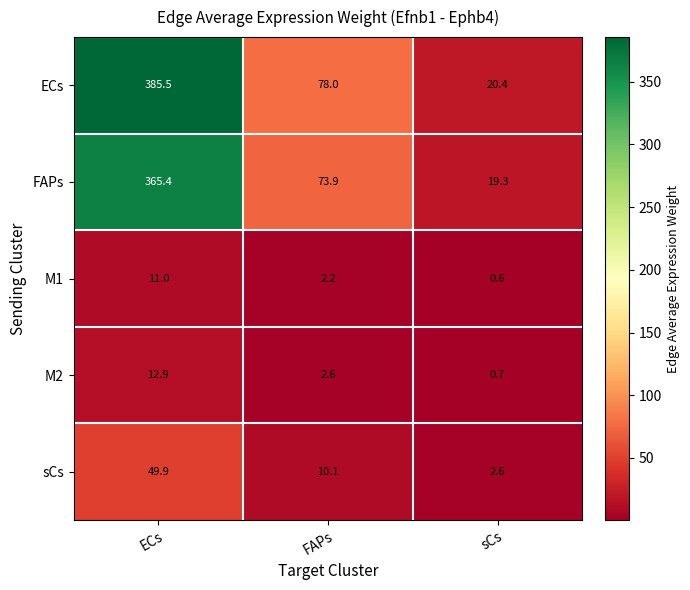

At ECs, list the series in order from smallest to largest.

M1, M2, sCs, FAPs, ECs